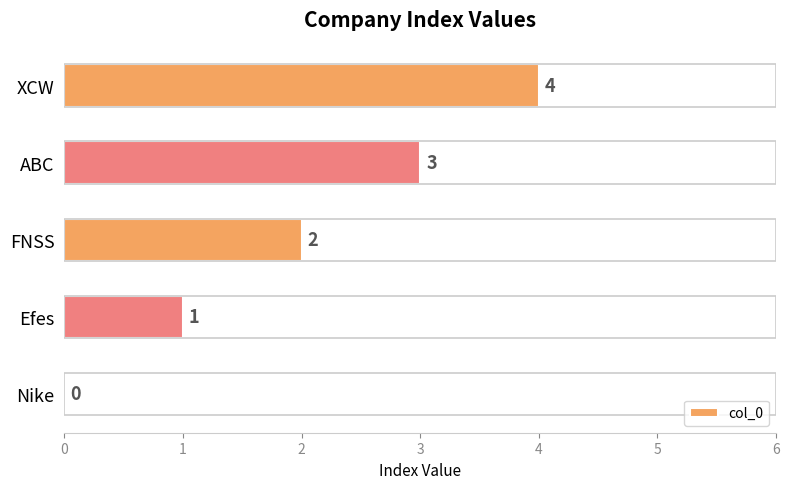

The chart shows a value of 1 at FNSS. True or false?

False